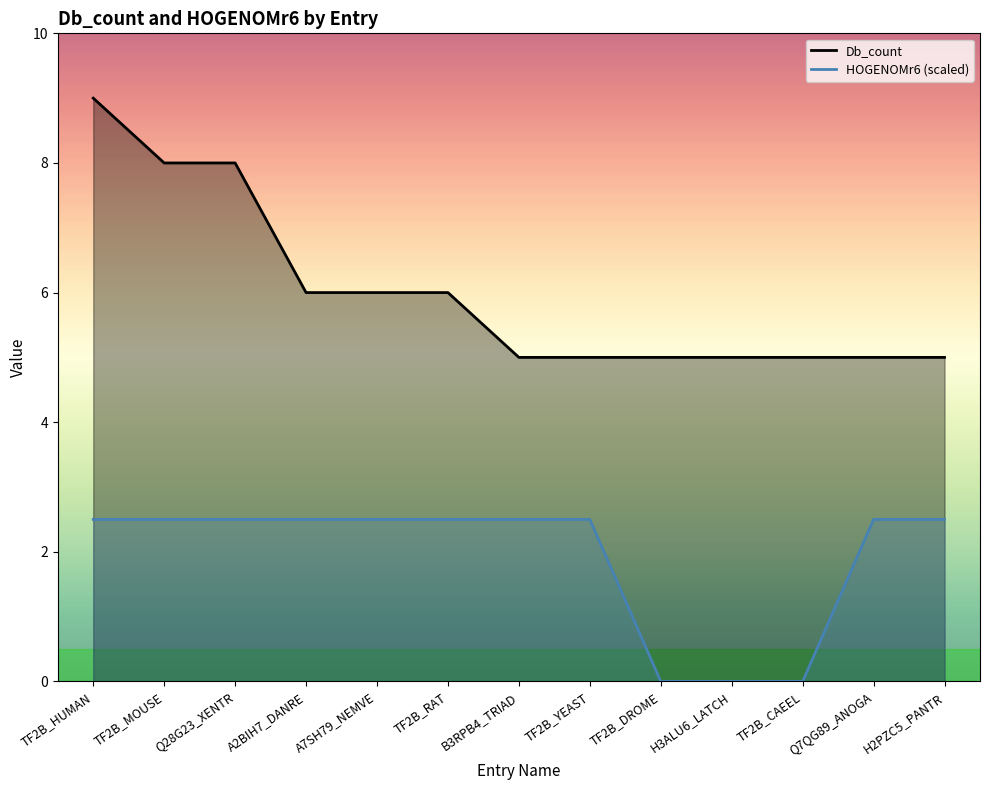

How many data points does each series have?

13